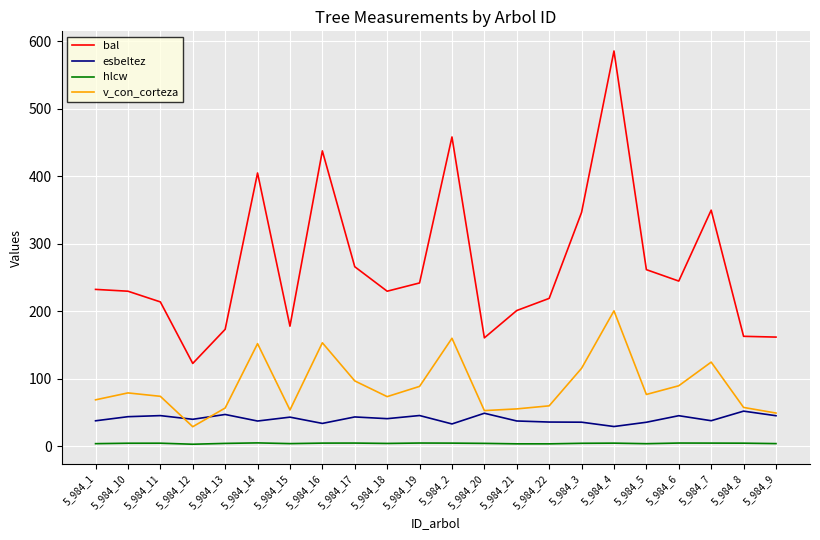

True or false: v_con_corteza and bal cross at least once.

False